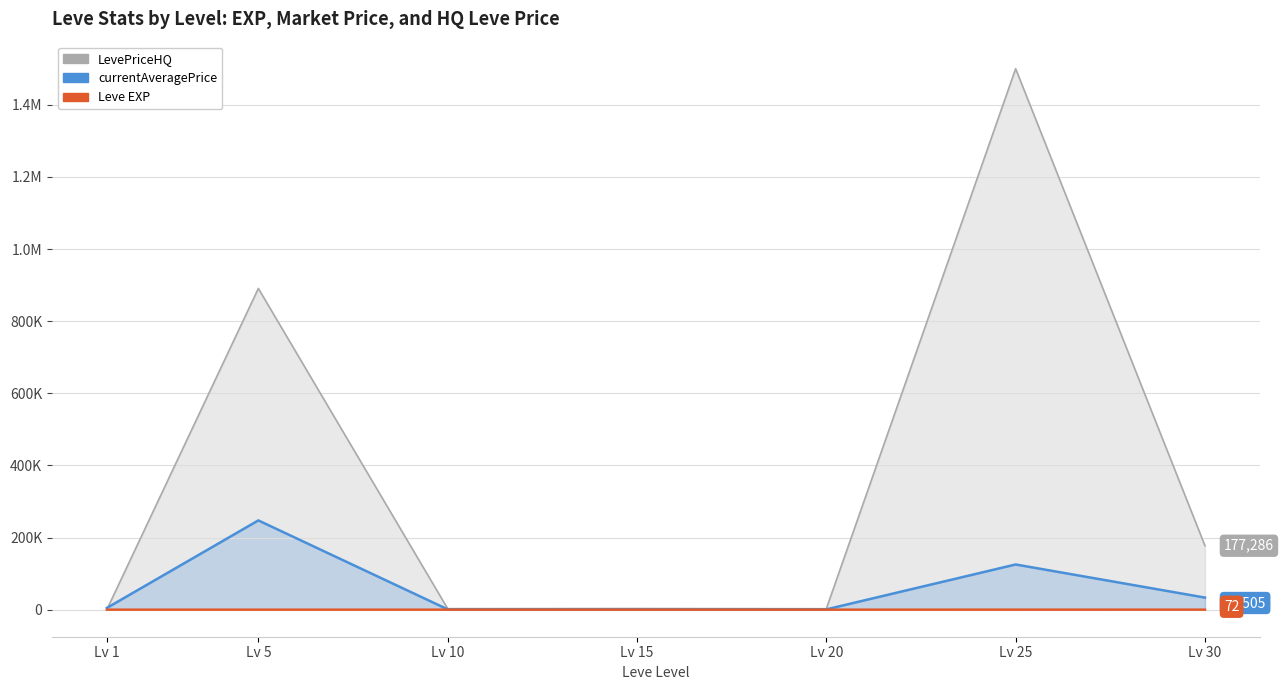

How many lines are shown in the chart?

3